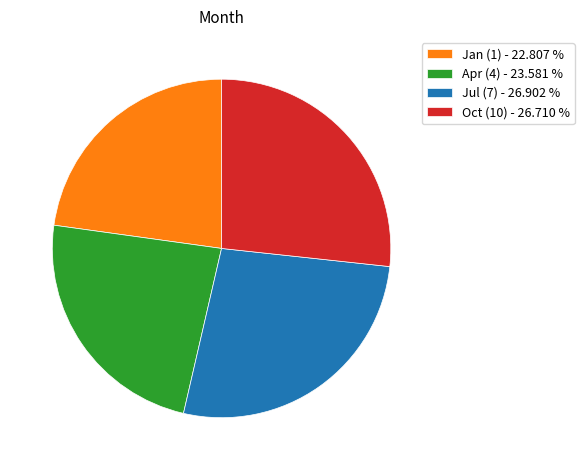

Count the number of slices in the pie.

4